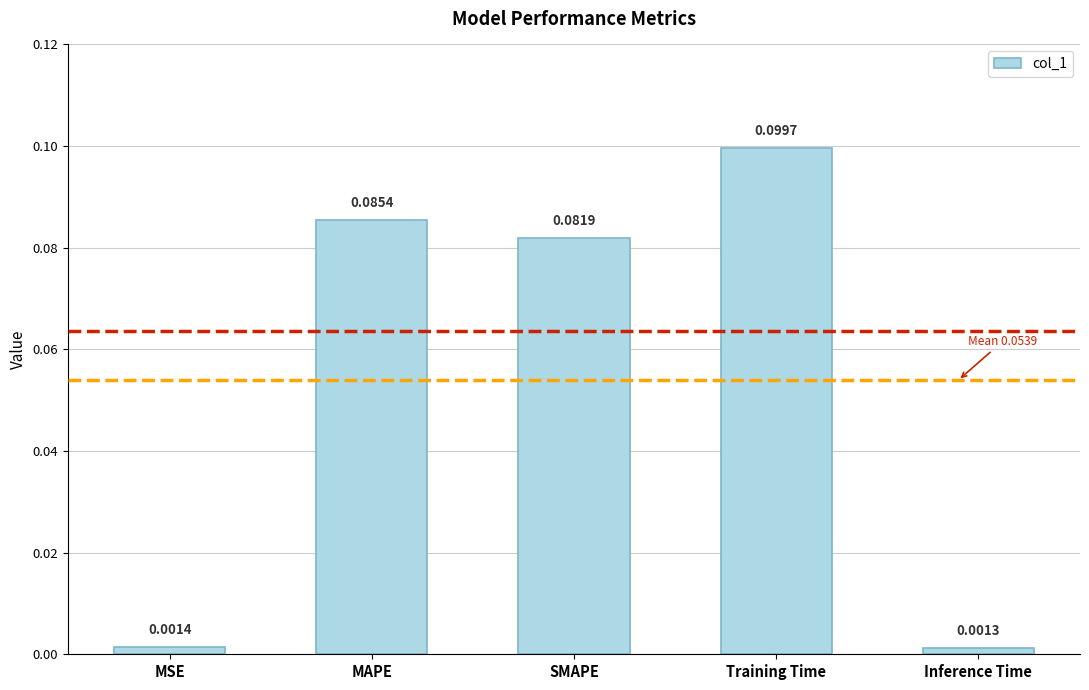

Between MAPE and Training Time, which is larger?

Training Time